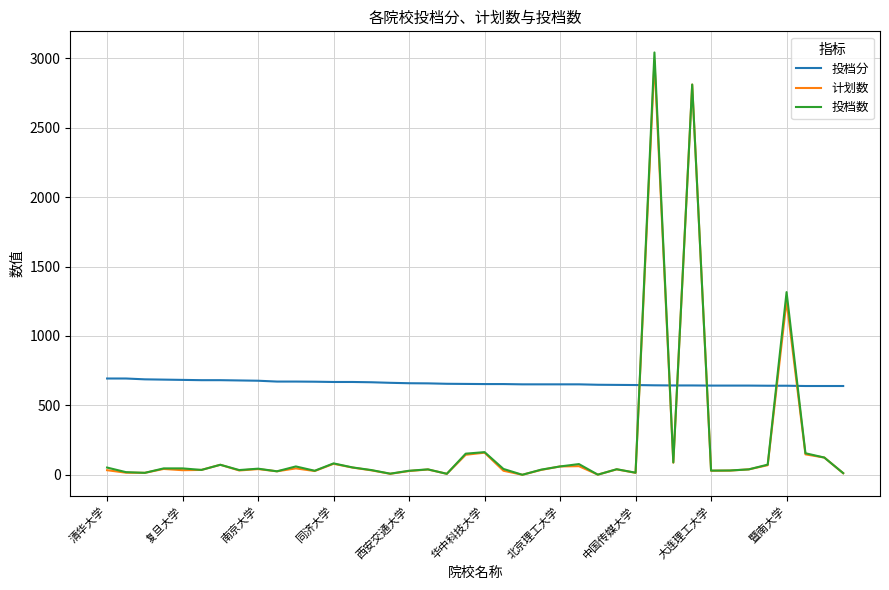

After their last crossing, which series has the higher values: 投档分 or 计划数?

投档分